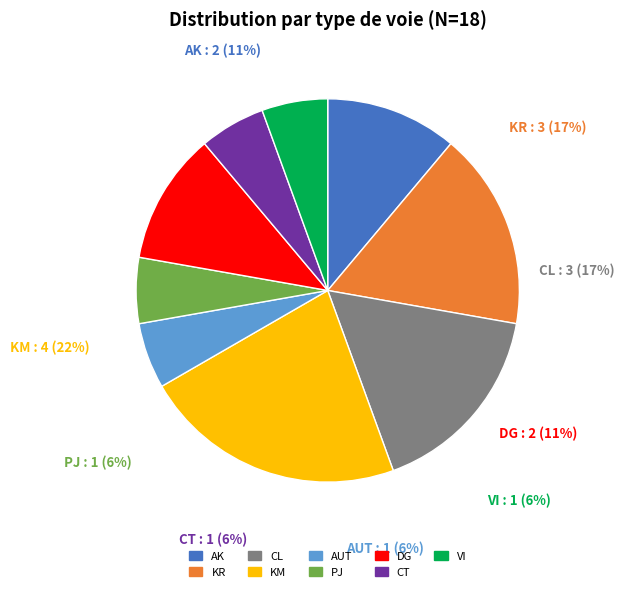

Does any single category account for the majority?

No